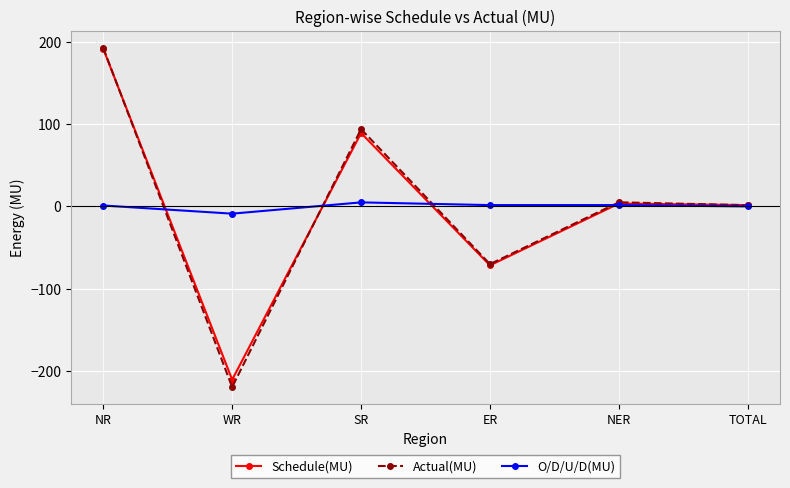

What is the highest value of the Actual(MU) series?

192.4